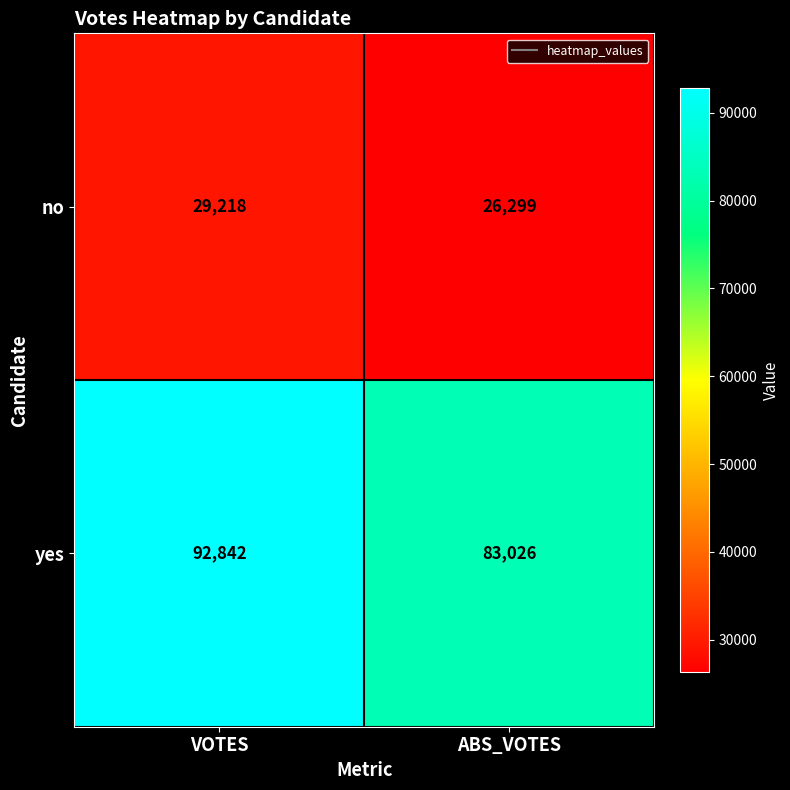

Reading left to right, extract all data points from this chart.

no: 29218	26299
yes: 92842	83026